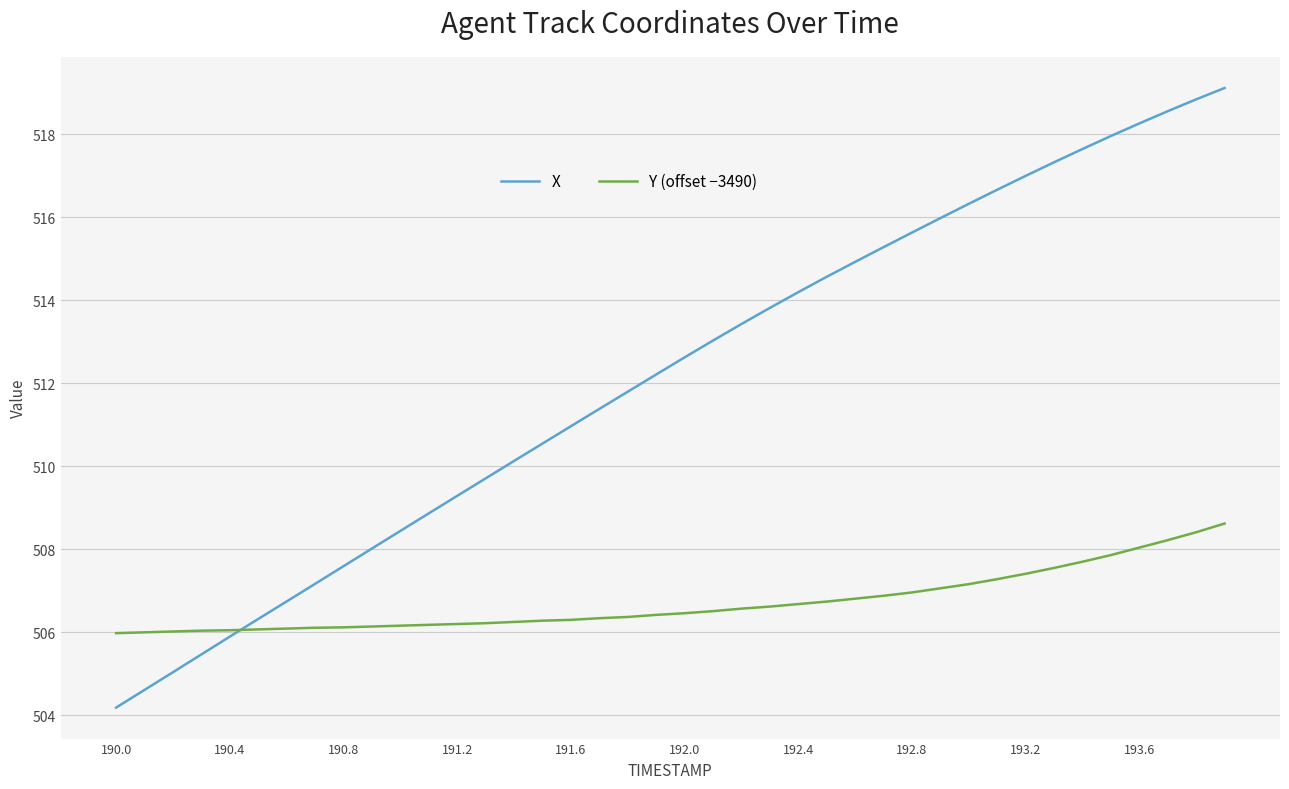

True or false: X and Y (offset −3490) intersect in this chart.

True